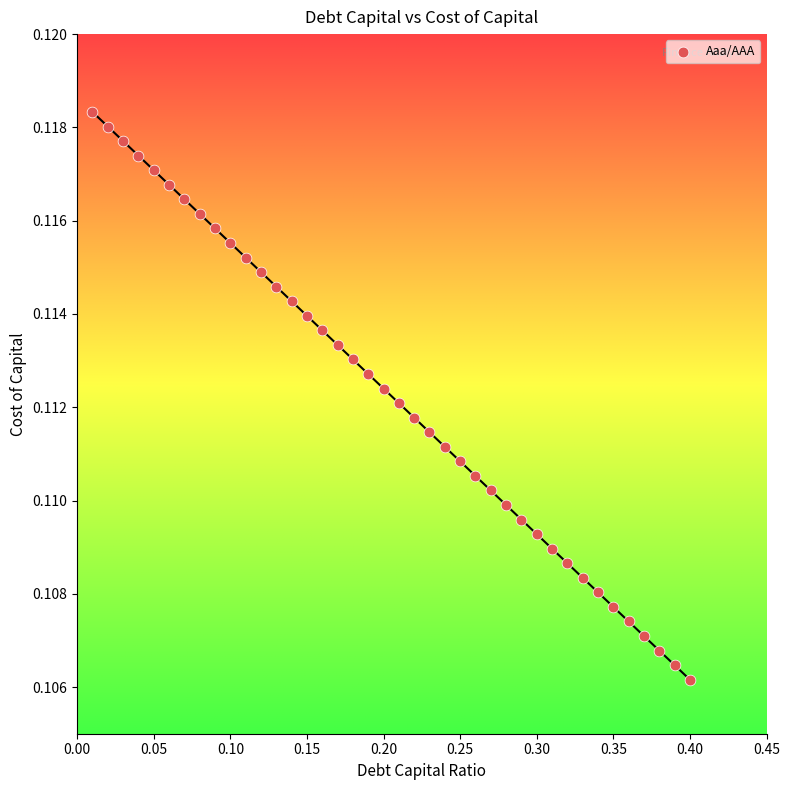

What is the range of X values (max minus min)?

0.4